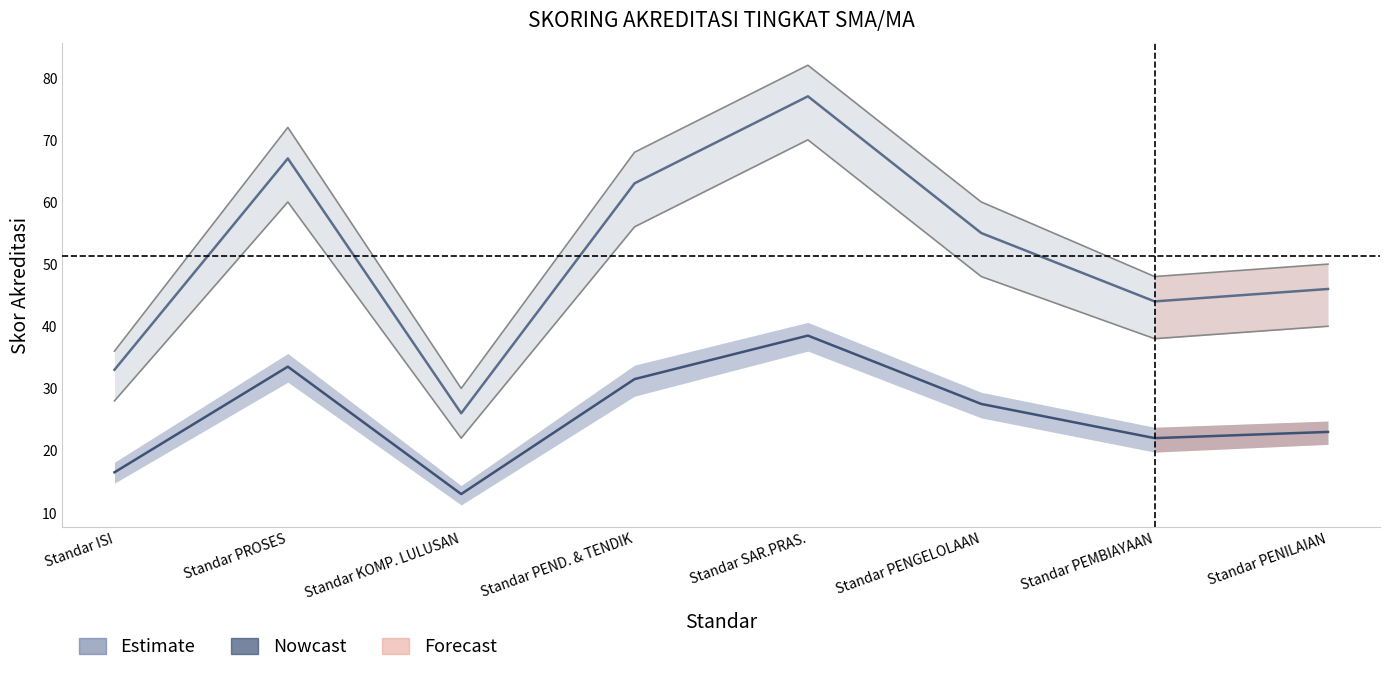

The value of Nowcast at Standar ISI is 16.5. True or false?

True